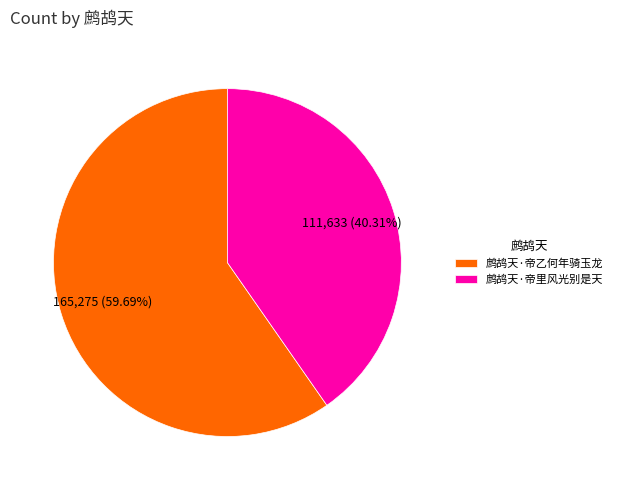

To the nearest percent, what is the combined percentage of 鹧鸪天·帝里风光别是天 and 鹧鸪天·帝乙何年骑玉龙?

100%